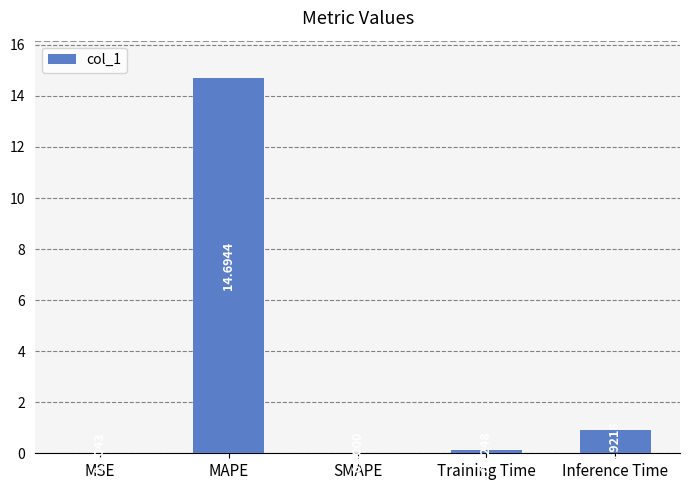

Between MSE and MAPE, which is larger?

MAPE